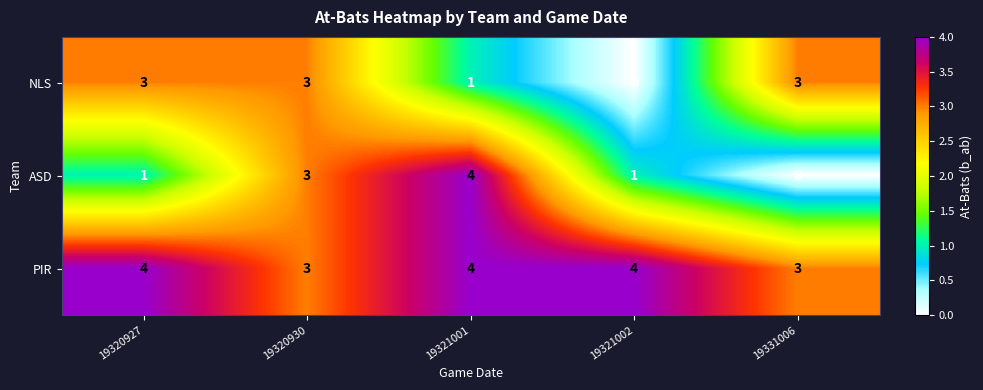

At how many categories does at least one series exceed 1?

5